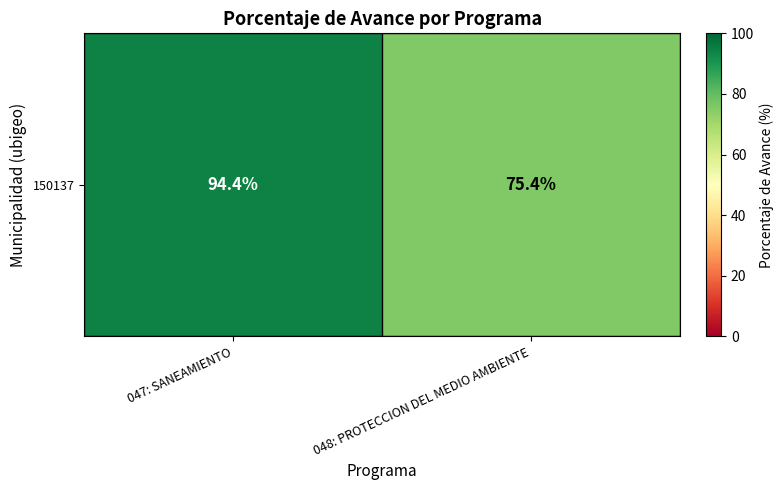

What is the ratio of the value at 047: SANEAMIENTO to the value at 048: PROTECCION DEL MEDIO AMBIENTE?

1.3